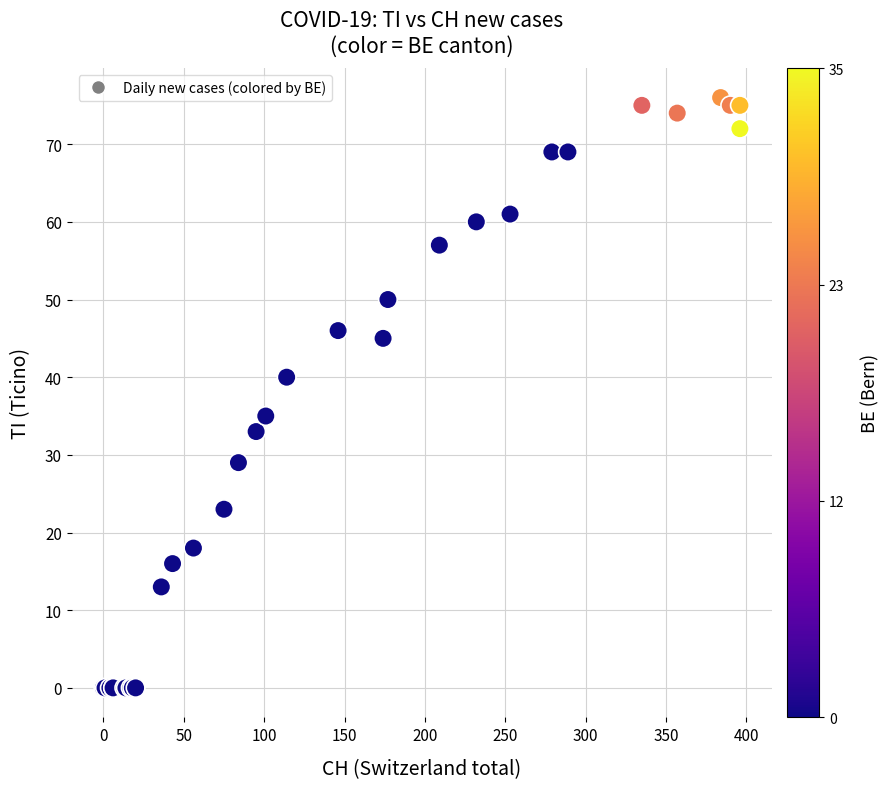

What Y value in the scatter plot is closest to 38?

40